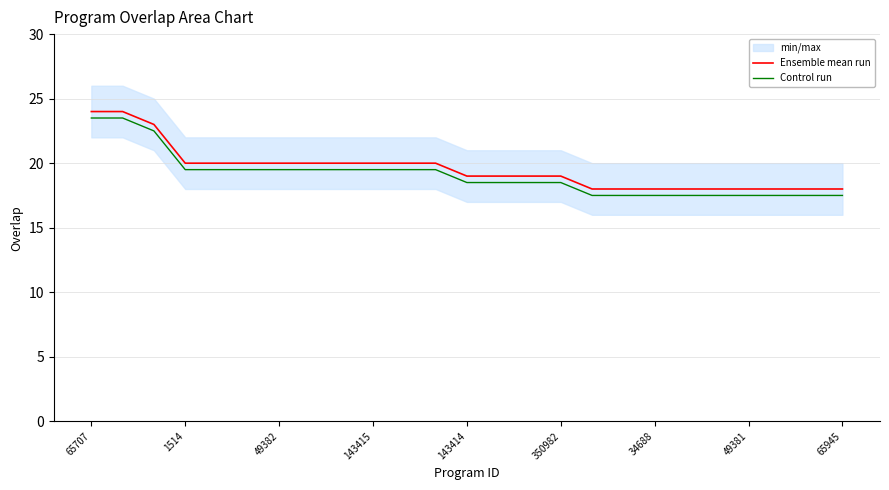

What position from the right is 23?

2